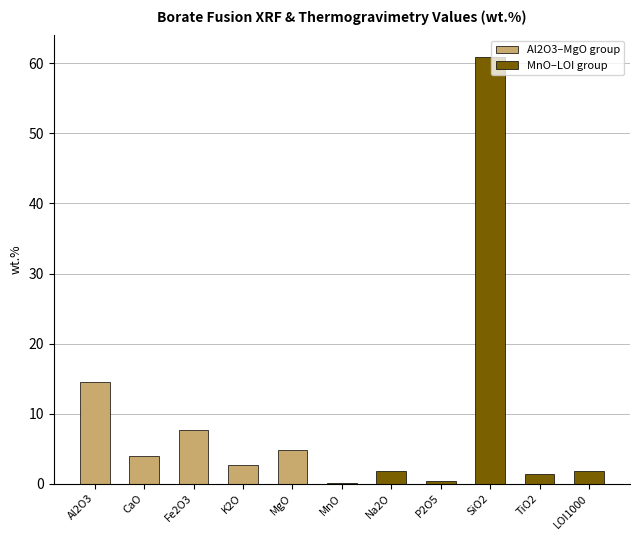

What is the sum of all values?

99.8